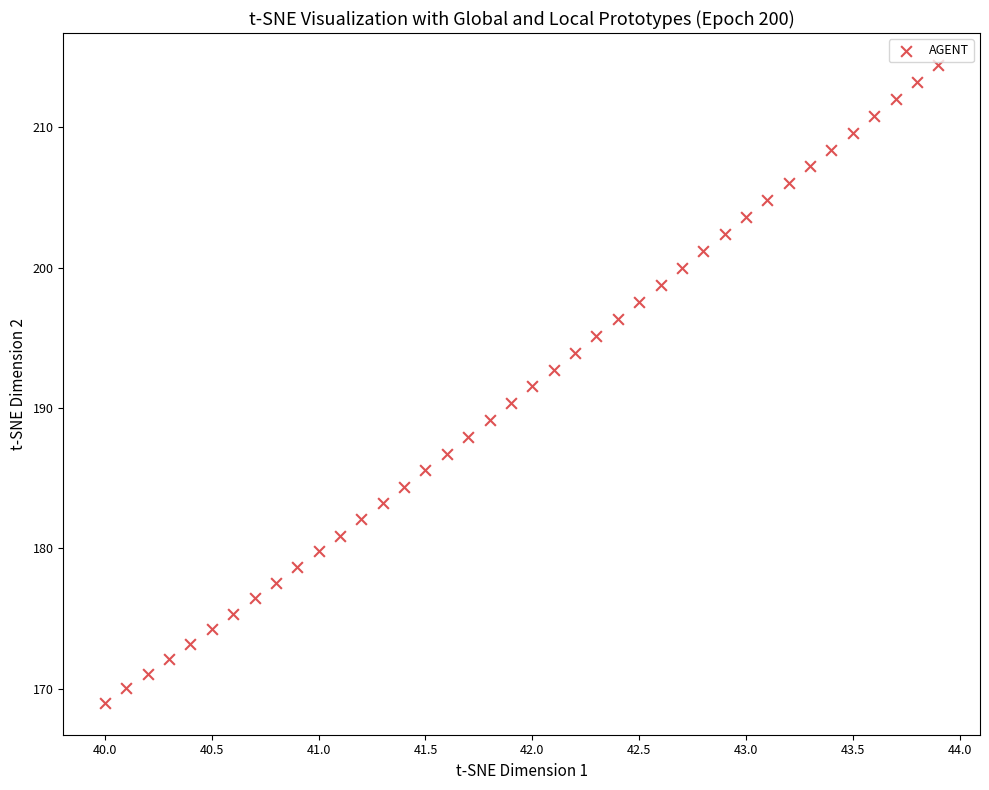

What is the range of Y values (max minus min)?

45.4